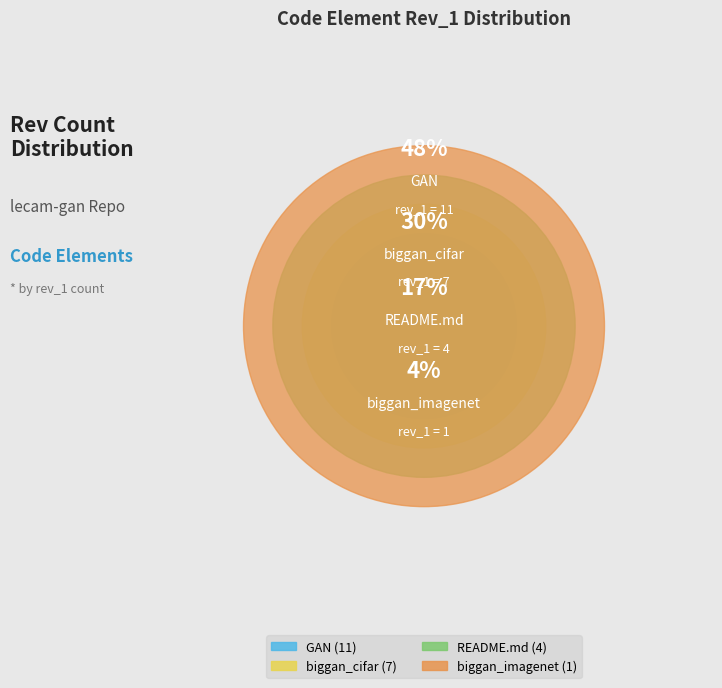

True or false: biggan_cifar accounts for 24% of the total.

False